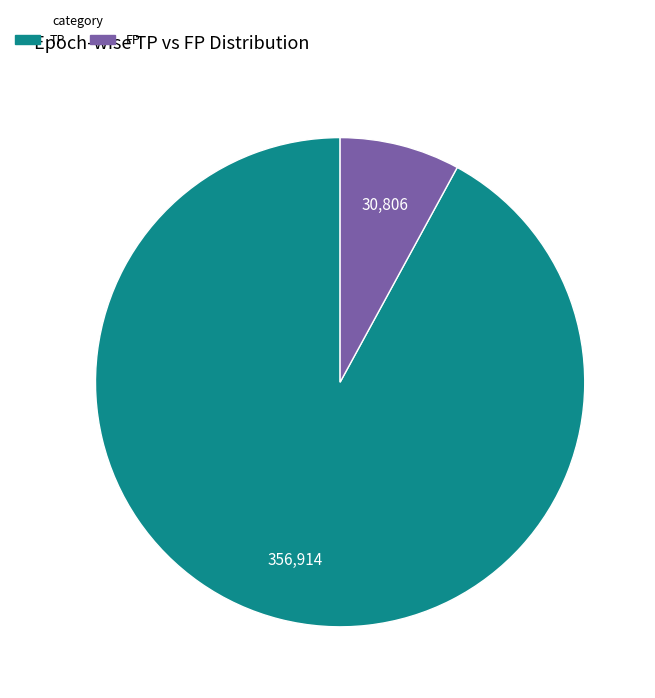

Is there any slice that represents more than half of the pie?

Yes